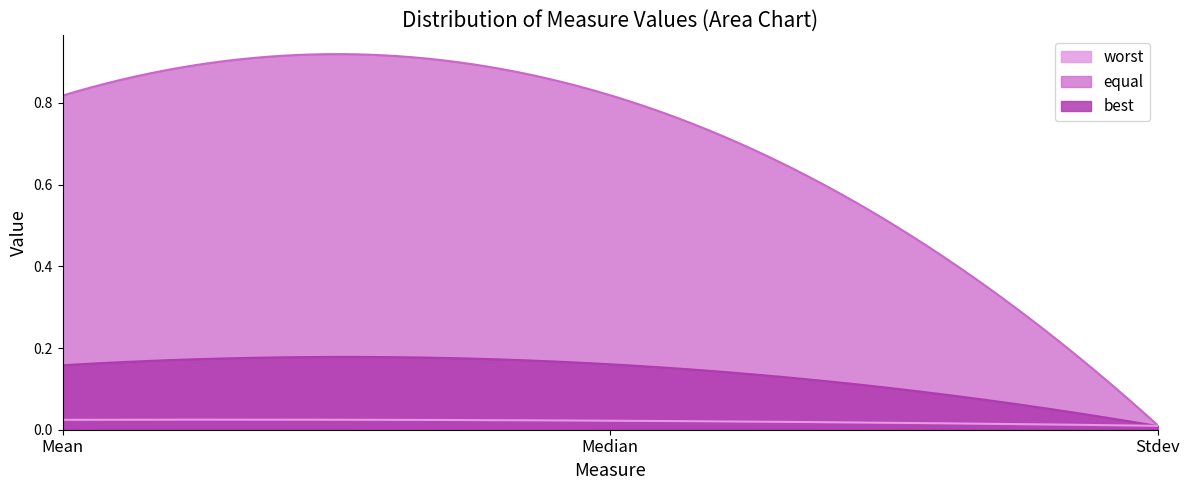

List the series in order of their overall mean, lowest first.

worst, best, equal